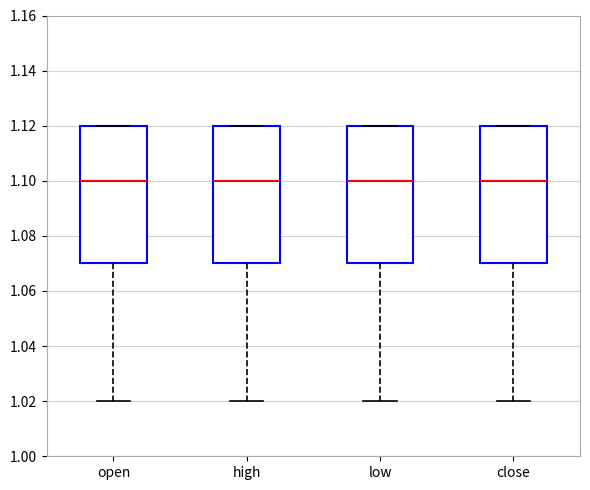

Reading left to right, transcribe this box plot: for each box, give where its median line is, the range the box spans, and where its two whiskers end, as read against the y-axis. The values are not printed on the chart, so give them approximately, as read against the axis.

open: median 1.10, box 1.07 to 1.12, whiskers 1.02 to 1.12
high: median 1.10, box 1.07 to 1.12, whiskers 1.02 to 1.12
low: median 1.10, box 1.07 to 1.12, whiskers 1.02 to 1.12
close: median 1.10, box 1.07 to 1.12, whiskers 1.02 to 1.12